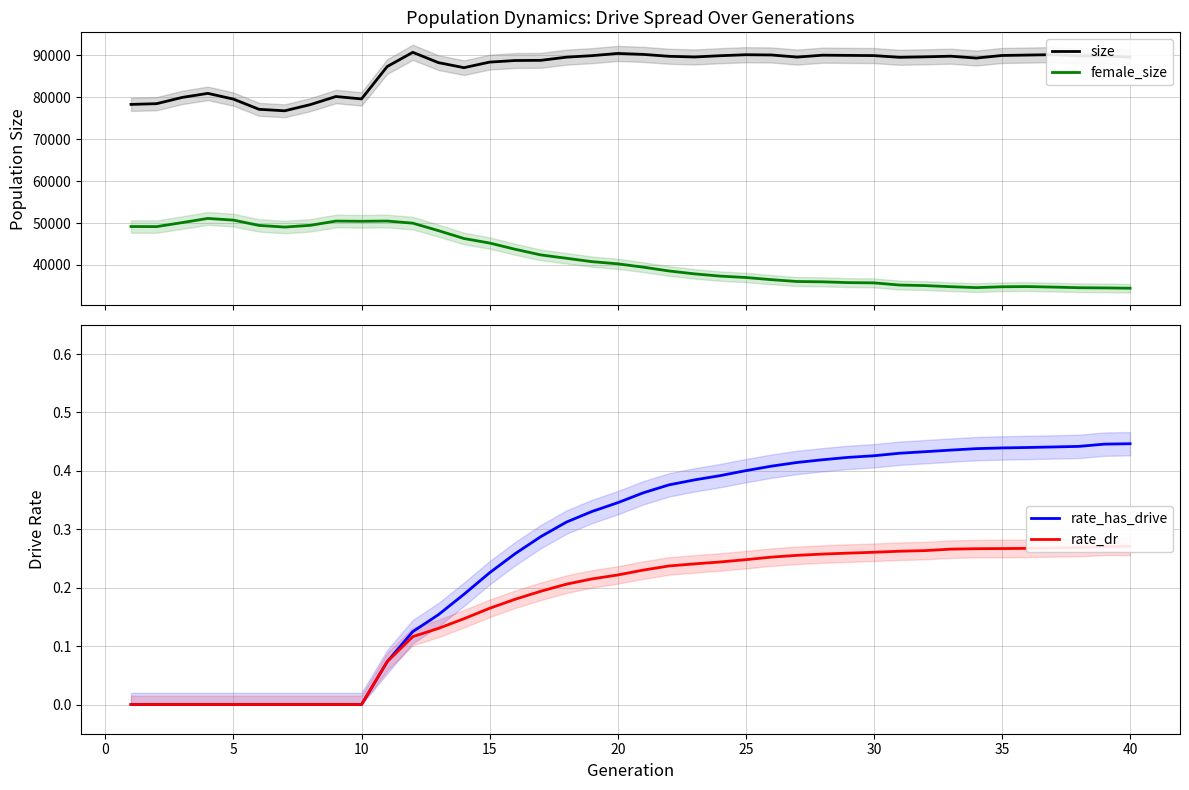

What is the lowest value of the size series?

76757